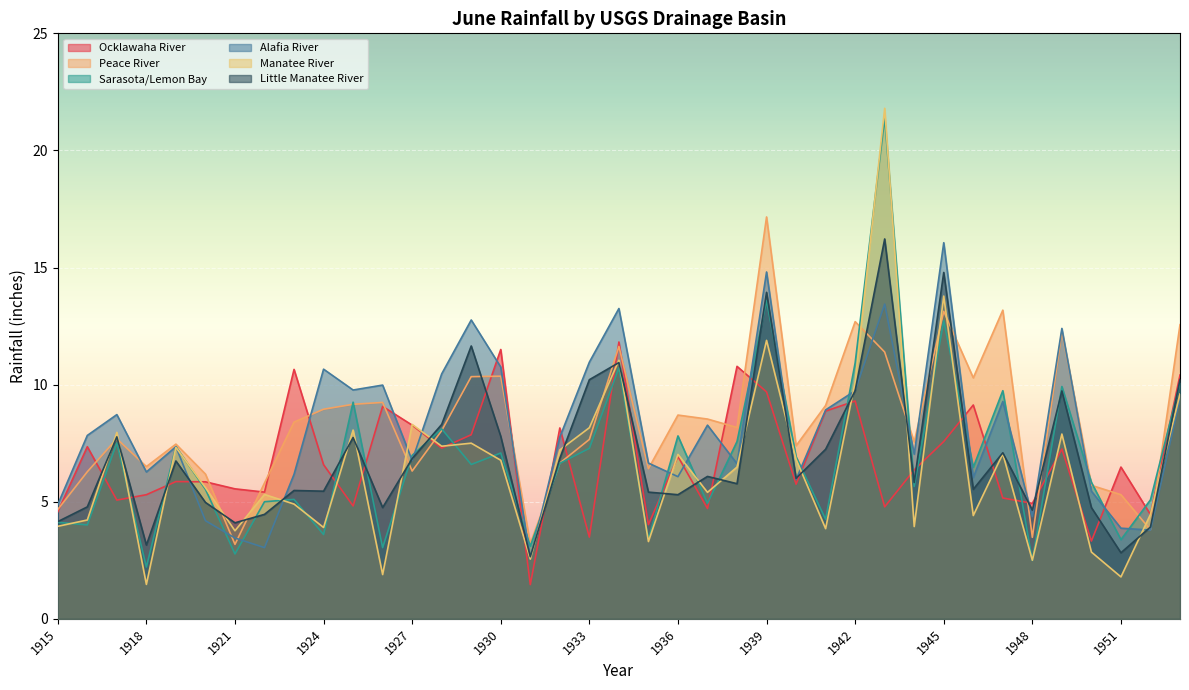

Reading left to right, transcribe all the data shown in this chart.

Ocklawaha River: 4.6	7.3	5.1	5.3	5.9	5.8	5.5	5.4	10.7	6.6	4.8	9.1	8.3	7.3	7.9	11.5	1.5	8.2	3.5	11.8	4.0	6.9	4.7	10.8	9.7	5.8	8.9	9.3	4.8	6.4	7.6	9.1	5.2	4.9	7.2	3.3	6.5	4.5	10.4
Peace River: 4.7	6.3	7.7	6.5	7.5	6.2	3.2	5.8	8.4	8.9	9.2	9.2	6.3	8.0	10.3	10.4	3.2	6.7	7.7	11.6	6.4	8.7	8.5	8.2	17.2	7.4	9.1	12.7	11.4	7.5	13.1	10.3	13.2	3.5	12.3	5.7	5.3	3.8	12.6
Sarasota/Lemon Bay: 4.1	4.0	7.5	2.2	7.3	5.5	2.8	5.0	5.1	3.6	9.2	3.0	7.0	8.1	6.6	7.1	3.1	6.6	7.3	10.7	3.4	7.8	4.9	7.6	13.6	6.9	4.2	10.9	21.4	5.7	12.7	6.5	9.7	2.5	9.9	5.8	3.4	5.1	10.1
Alafia River: 4.9	7.8	8.7	6.3	7.3	4.2	3.5	3.0	6.2	10.7	9.8	10.0	6.8	10.5	12.8	10.8	2.5	7.8	11.0	13.2	6.7	6.1	8.3	6.6	14.8	6.0	8.9	9.7	13.4	7.0	16.1	6.0	9.3	4.4	12.4	5.5	3.9	3.8	9.4
Manatee River: 4.0	4.2	8.0	1.5	7.3	5.6	3.8	5.3	4.9	3.9	8.1	1.9	8.3	7.4	7.5	6.8	2.5	7.2	8.2	11.0	3.3	7.0	5.4	6.5	11.9	6.8	3.9	10.1	21.8	3.9	13.8	4.4	7.0	2.5	7.9	2.9	1.8	4.5	9.6
Little Manatee River: 4.2	4.8	7.8	3.1	6.7	5.0	4.1	4.5	5.5	5.5	7.7	4.8	6.8	8.3	11.7	7.8	2.6	6.8	10.2	10.9	5.4	5.3	6.1	5.8	13.9	6.0	7.2	9.7	16.2	5.8	14.8	5.5	7.1	4.6	9.7	4.8	2.8	3.9	10.2